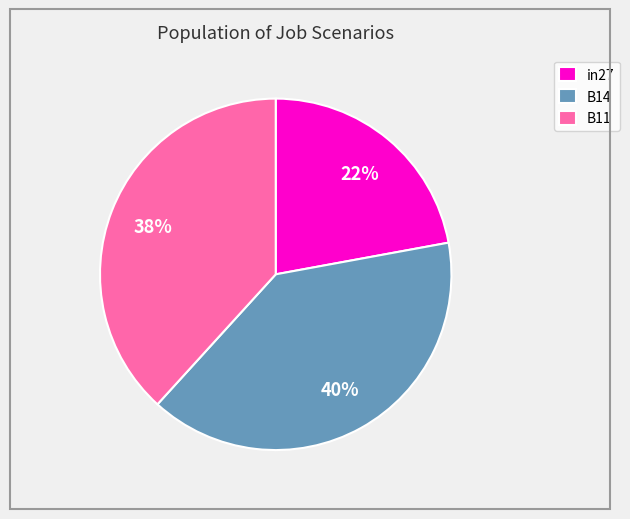

Is there a majority slice in this chart?

No